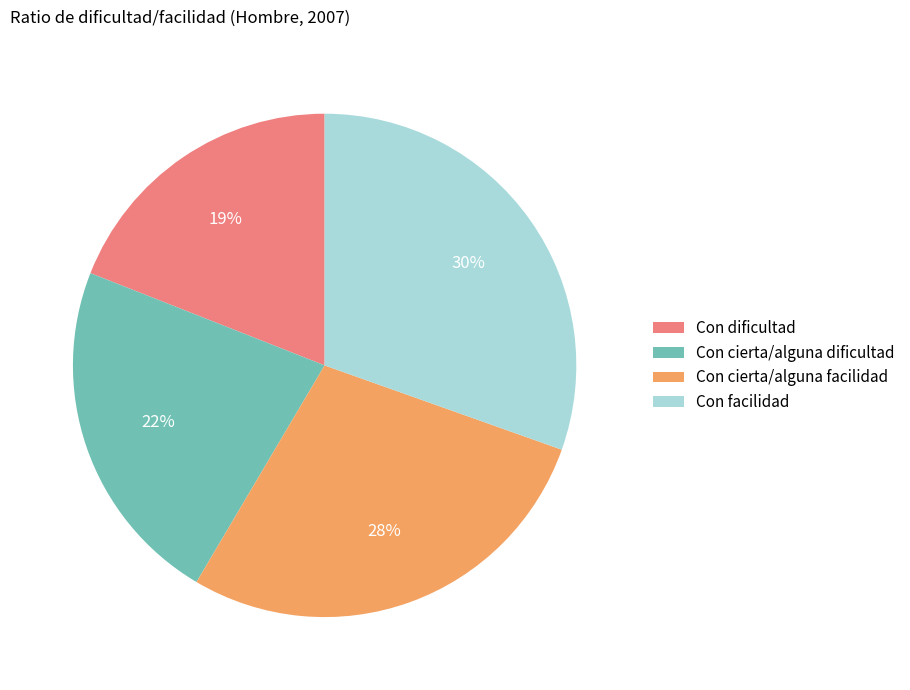

To the nearest percent, what is the average slice percentage?

25%